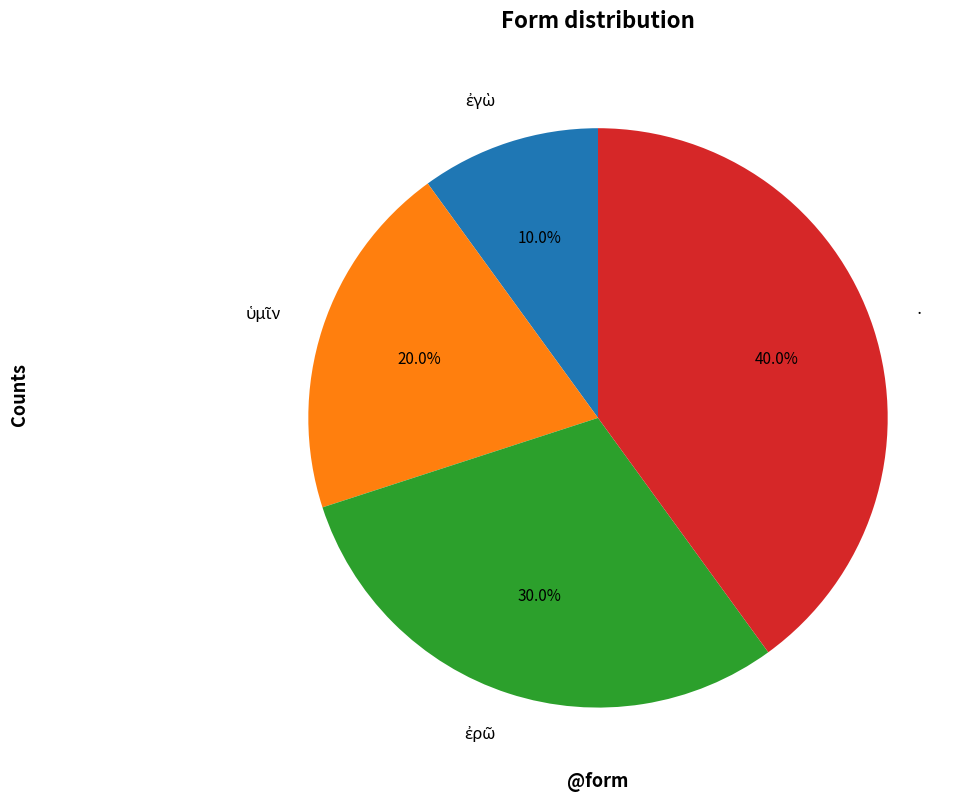

Is there a majority slice in this chart?

No